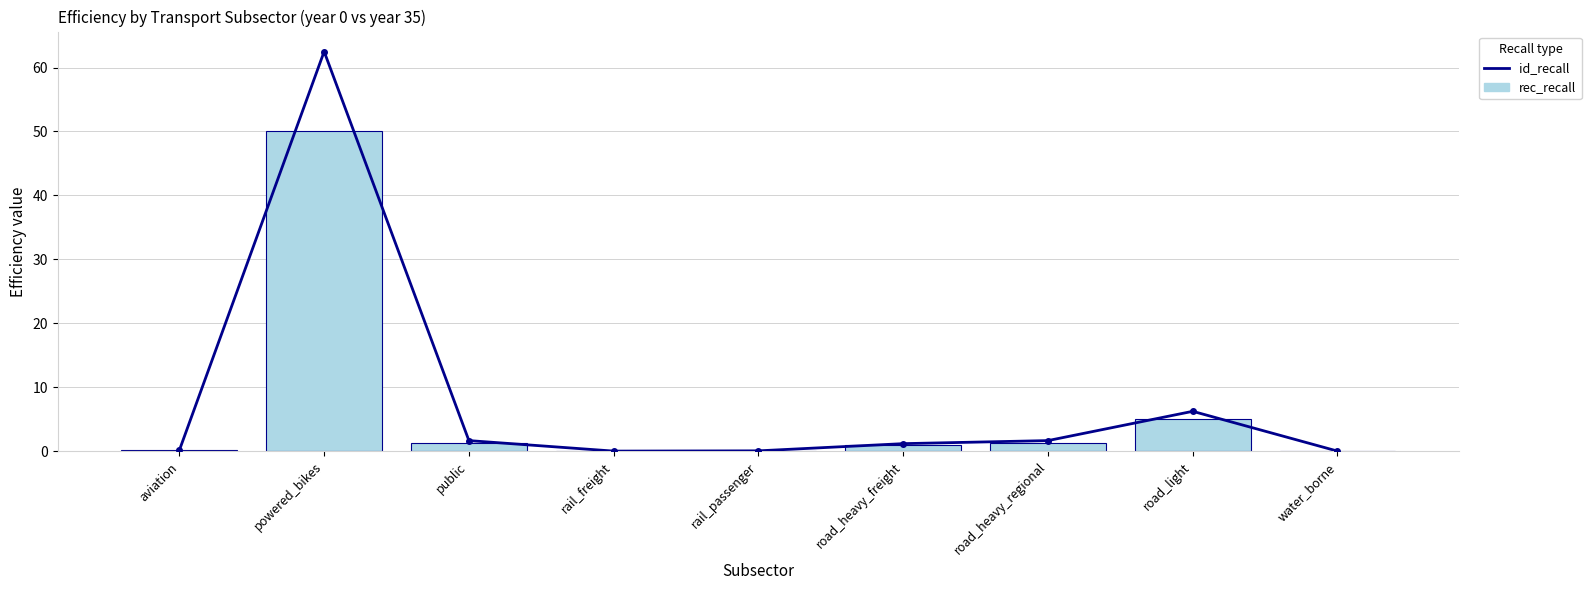

What is the sum of all id_recall values?

73.6